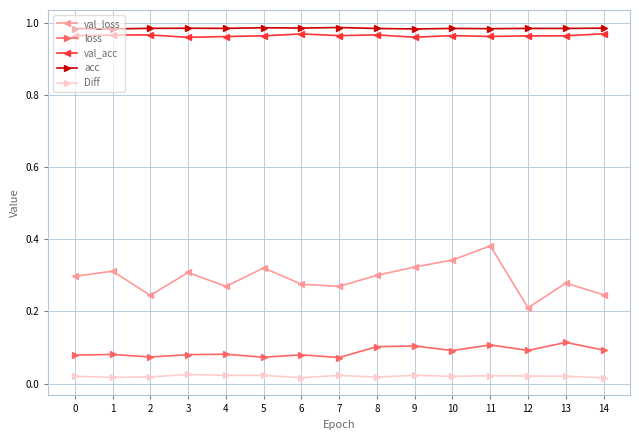

Is it true that val_acc equals 0.5 at 14?

False